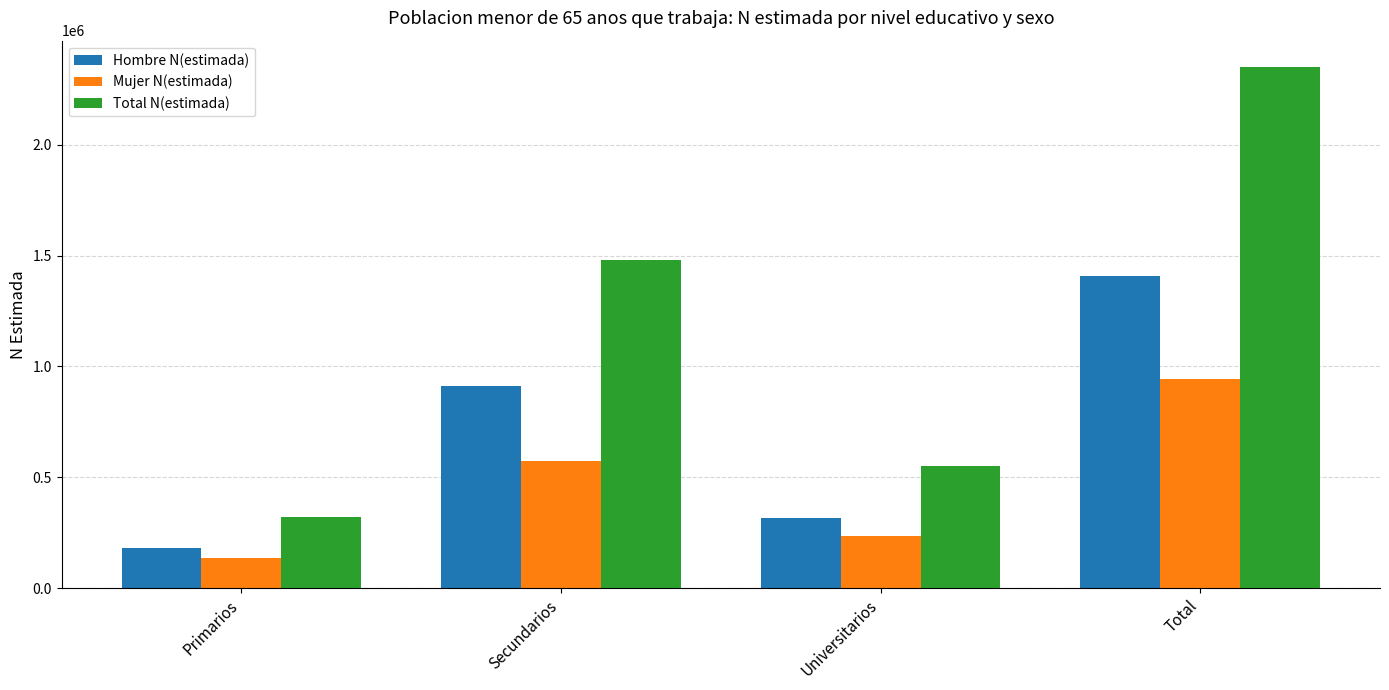

How many data points does each series have?

4